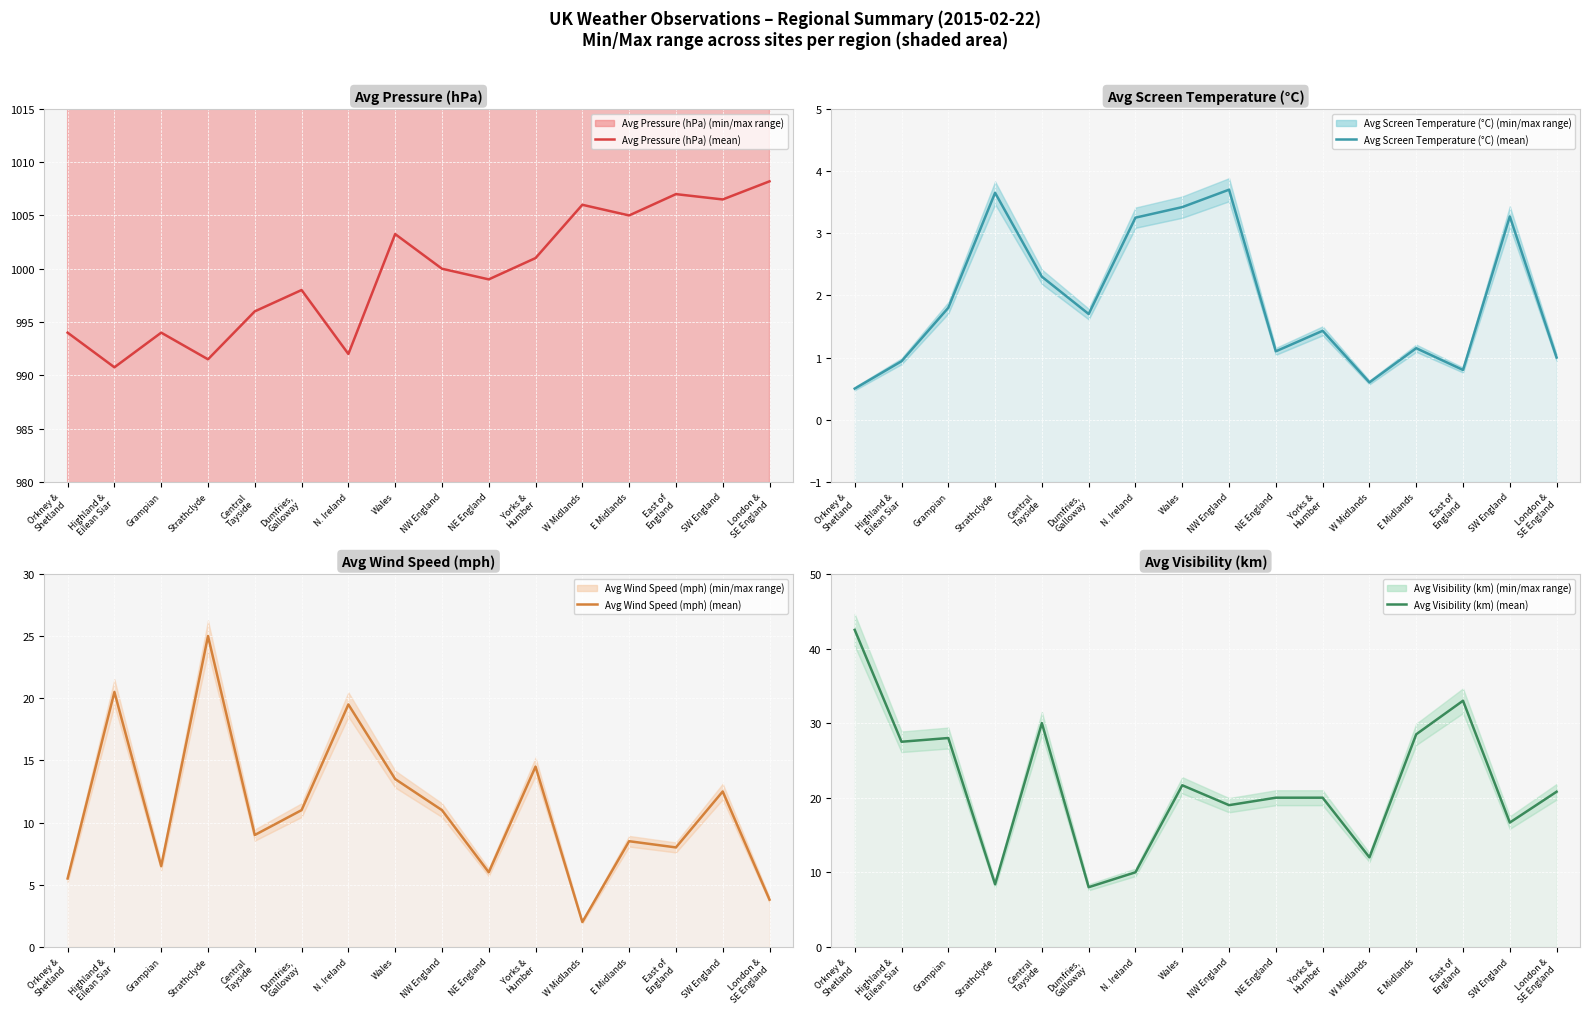

Rank the categories by Avg Wind Speed (mph) value from highest to lowest.

Strathclyde, Highland &
Eilean Siar, N. Ireland, Yorks &
Humber, Wales, SW England, Dumfries,
Galloway, NW England, Central
Tayside, E Midlands, East of
England, Grampian, NE England, Orkney &
Shetland, London &
SE England, W Midlands